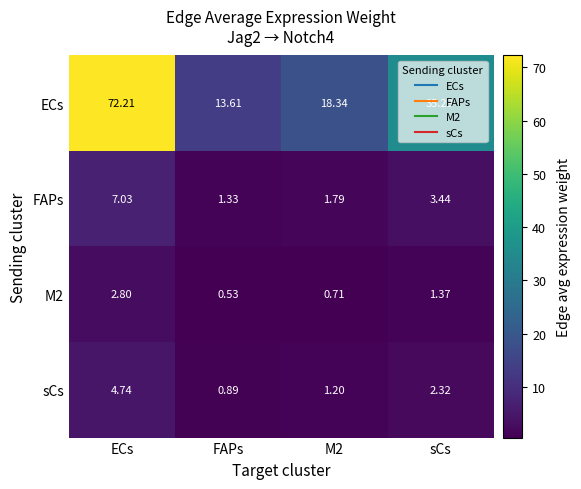

List the series in order of their peak value, highest first.

ECs, FAPs, sCs, M2